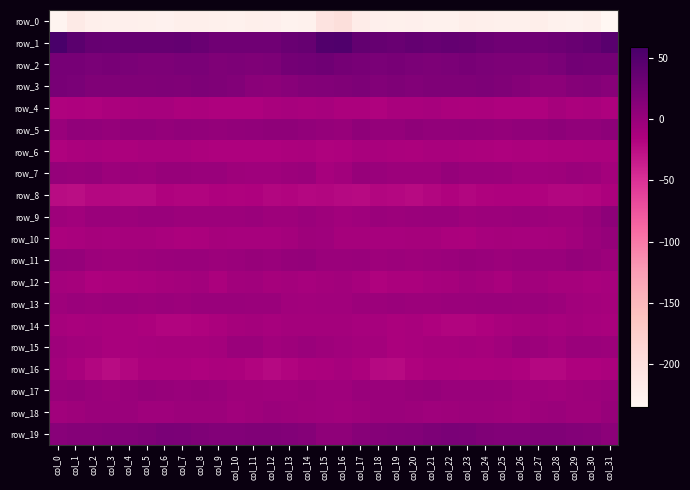

How many data points does each series have?

32